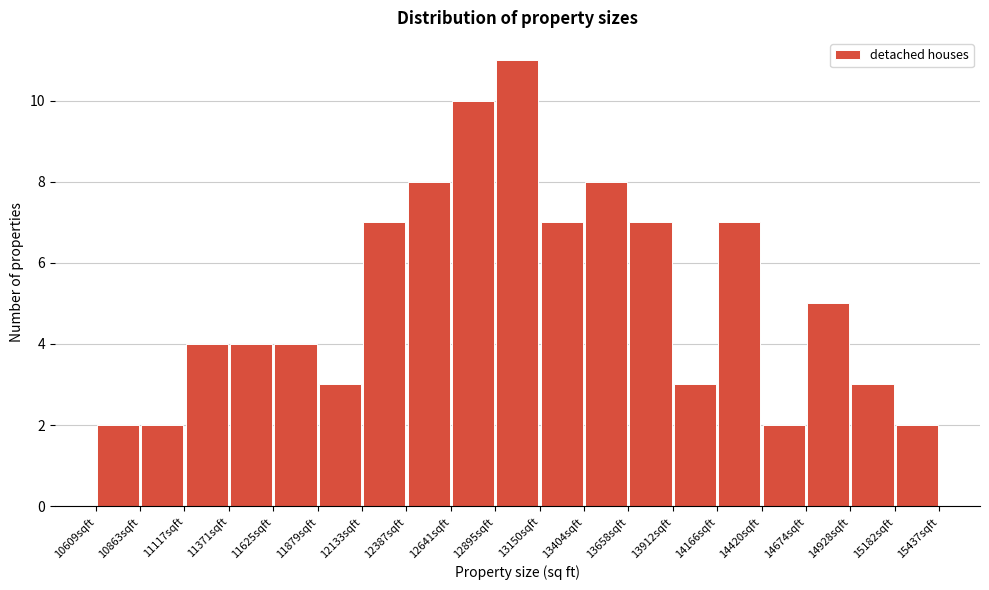

How tall is the bar that spans 13400 to 13650 on the x-axis? Neither the bar edges nor the heights are printed on the chart, so give them approximately, as read against the axes.

8